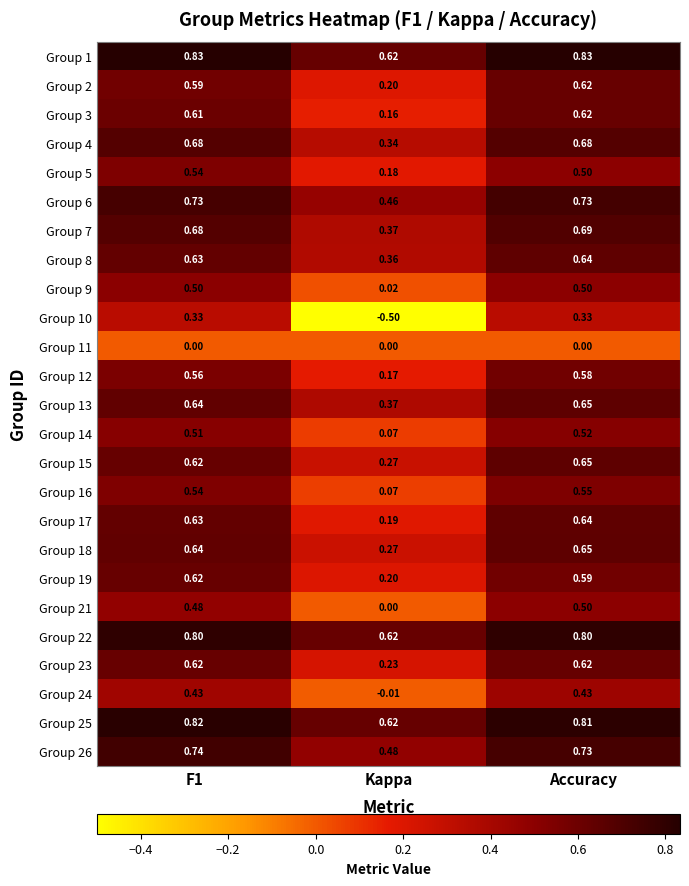

Where is Group 16 nearest to the value 0?

Kappa